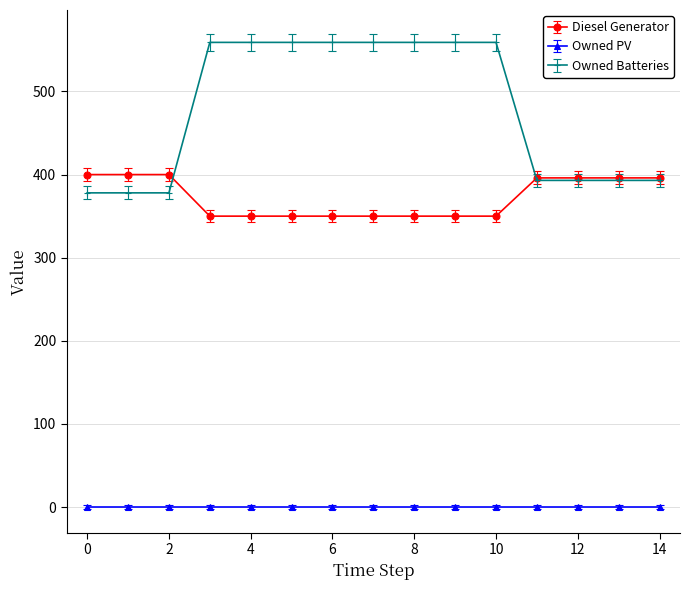

True or false: Diesel Generator and Owned Batteries cross at least once.

True